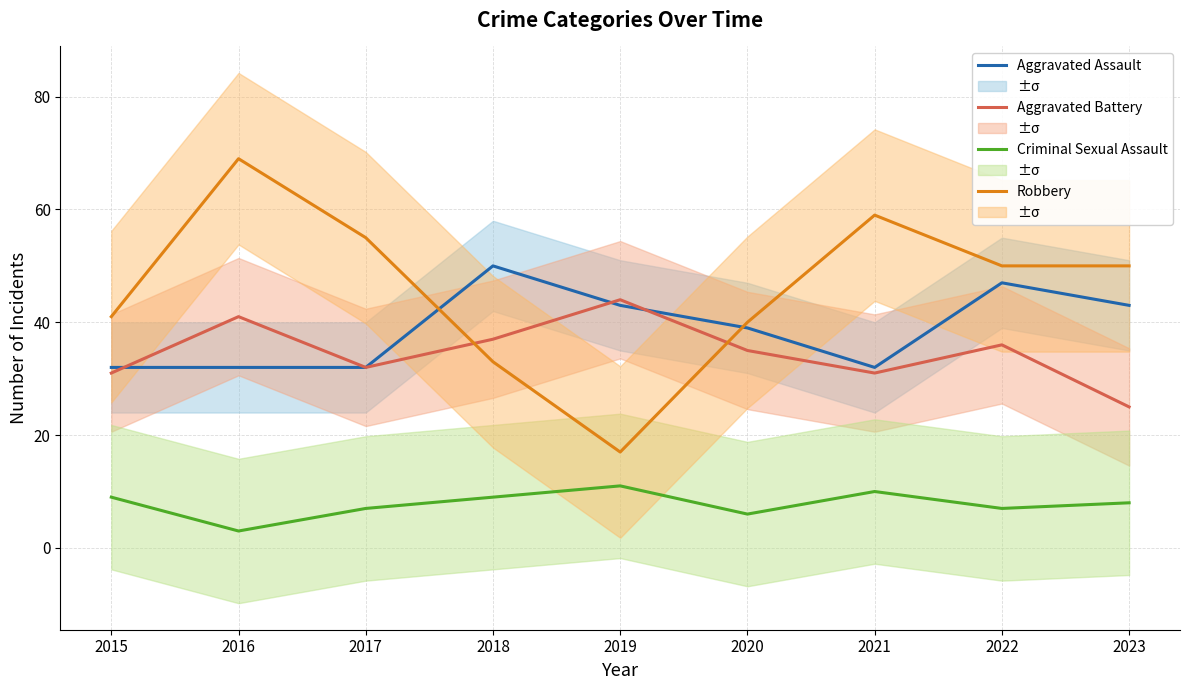

What is the difference between the maximum and minimum values in the Criminal Sexual Assault series?

8